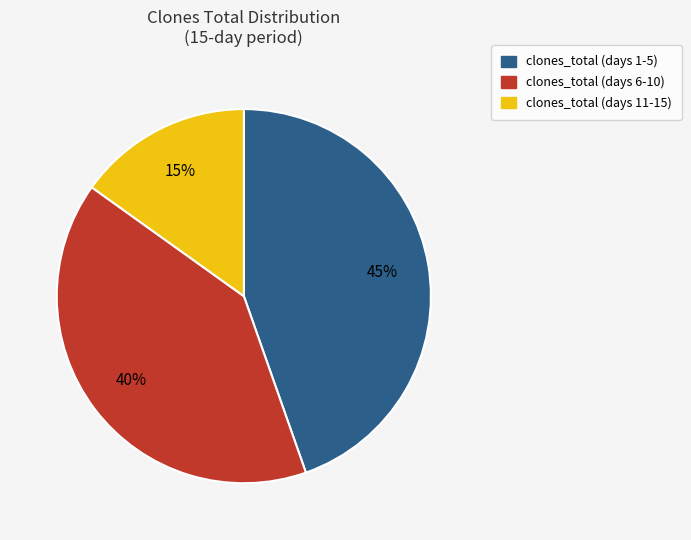

To the nearest percent, what is the difference between the largest and smallest slice percentages?

30%